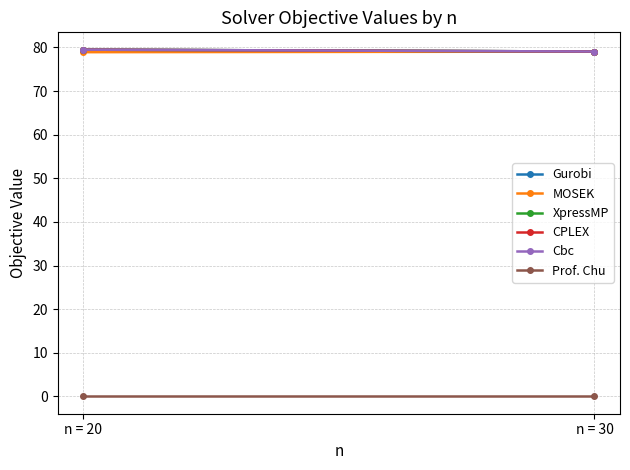

What is the value of the CPLEX point at the 2nd from the left?

79.1